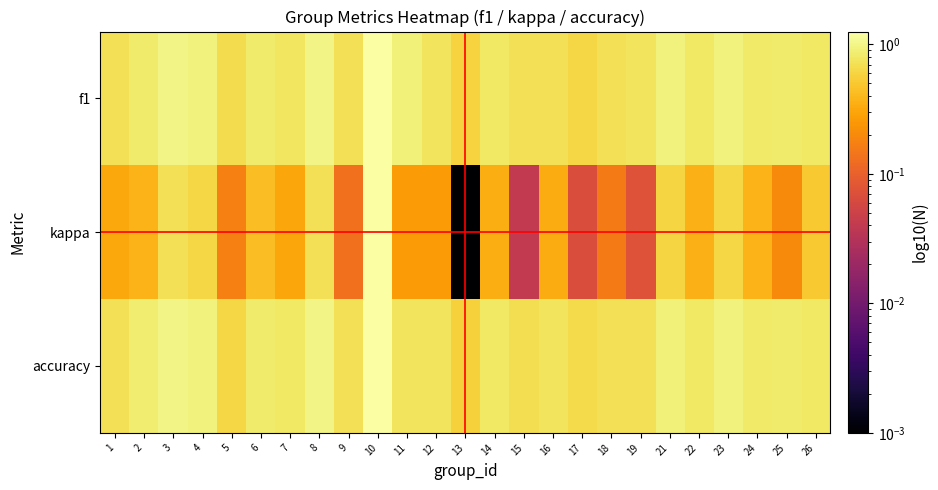

Reading left to right, what are all the values shown in this chart?

f1: 1=0.7	2=0.8	3=1.0	4=0.9	5=0.7	6=0.8	7=0.8	8=1.0	9=0.7	10=1.3	11=0.9	12=0.7	13=0.6	14=0.8	15=0.7	16=0.7	17=0.6	18=0.7	19=0.7	21=0.9	22=0.8	23=0.9	24=0.8	25=0.8	26=0.8
kappa: 1=0.3	2=0.4	3=0.7	4=0.6	5=0.2	6=0.4	7=0.3	8=0.7	9=0.1	10=1.3	11=0.3	12=0.3	13=0.0	14=0.3	15=0.0	16=0.3	17=0.1	18=0.2	19=0.1	21=0.6	22=0.4	23=0.6	24=0.4	25=0.2	26=0.5
accuracy: 1=0.7	2=0.9	3=1.0	4=0.9	5=0.6	6=0.8	7=0.8	8=1.0	9=0.7	10=1.3	11=0.8	12=0.8	13=0.6	14=0.8	15=0.7	16=0.8	17=0.6	18=0.7	19=0.7	21=0.9	22=0.8	23=0.9	24=0.8	25=0.8	26=0.8